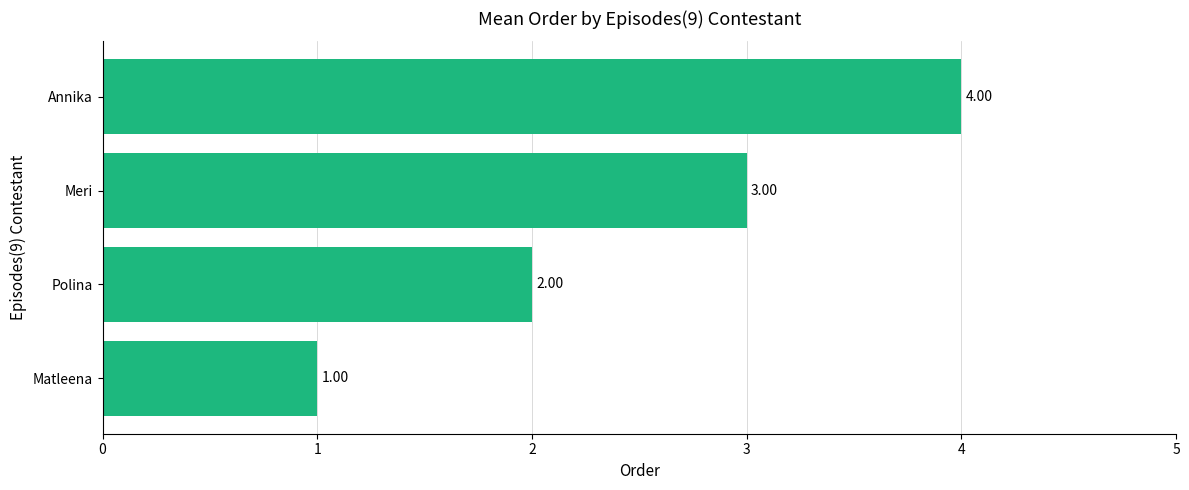

Which category has the highest value across all series?

Annika